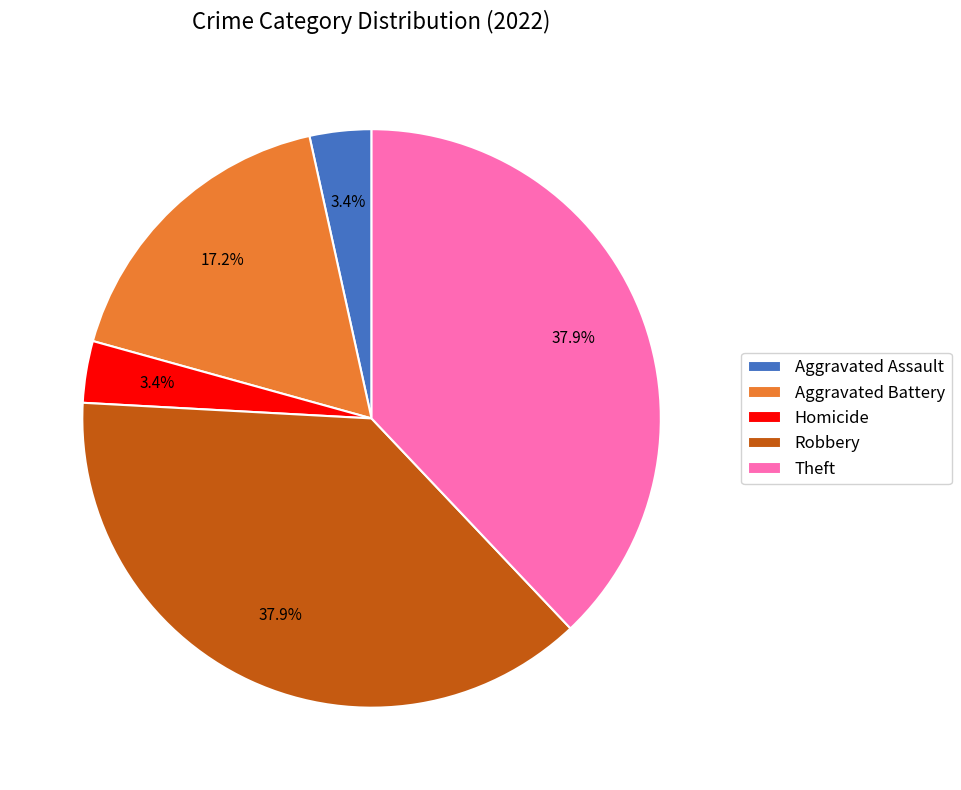

Does Aggravated Assault account for over 50% of the chart?

No